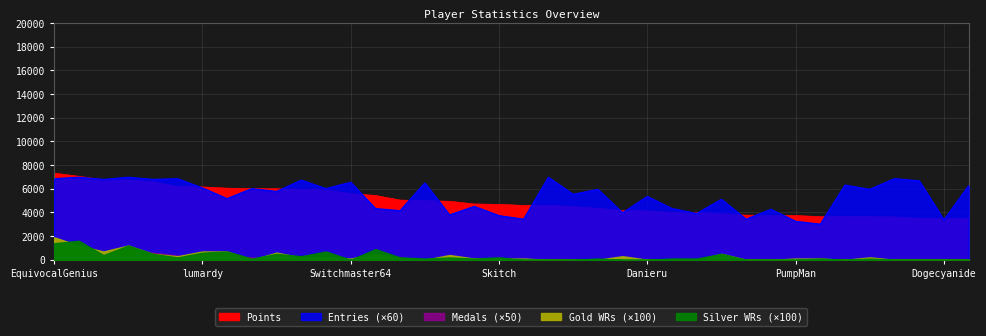

True or false: Points and Medals intersect in this chart.

False